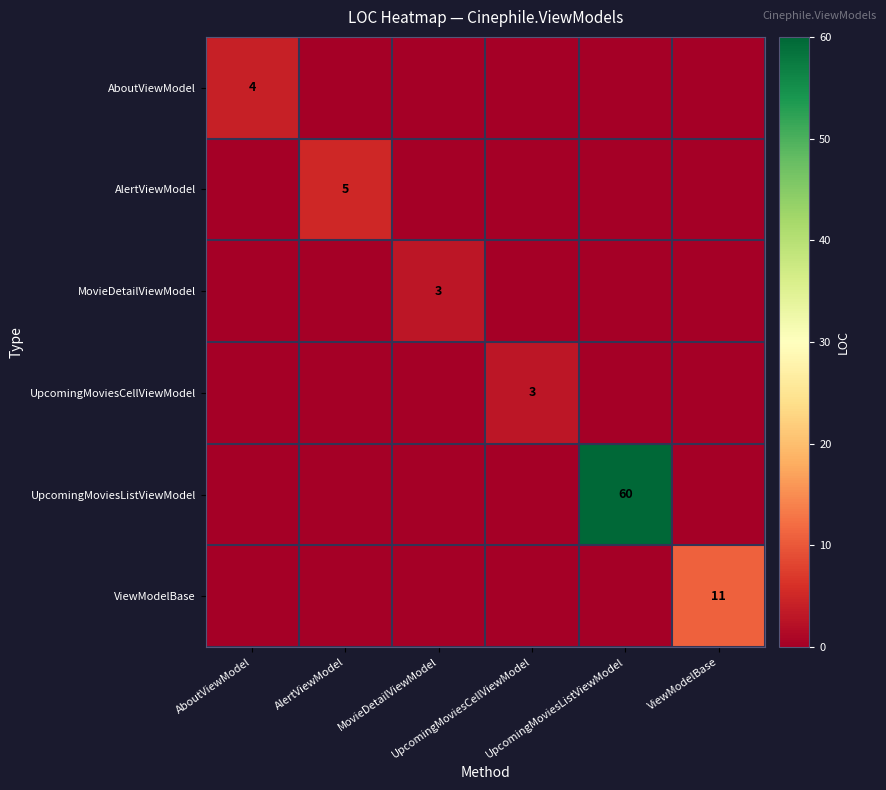

Which category has the highest value across all series?

UpcomingMoviesListViewModel